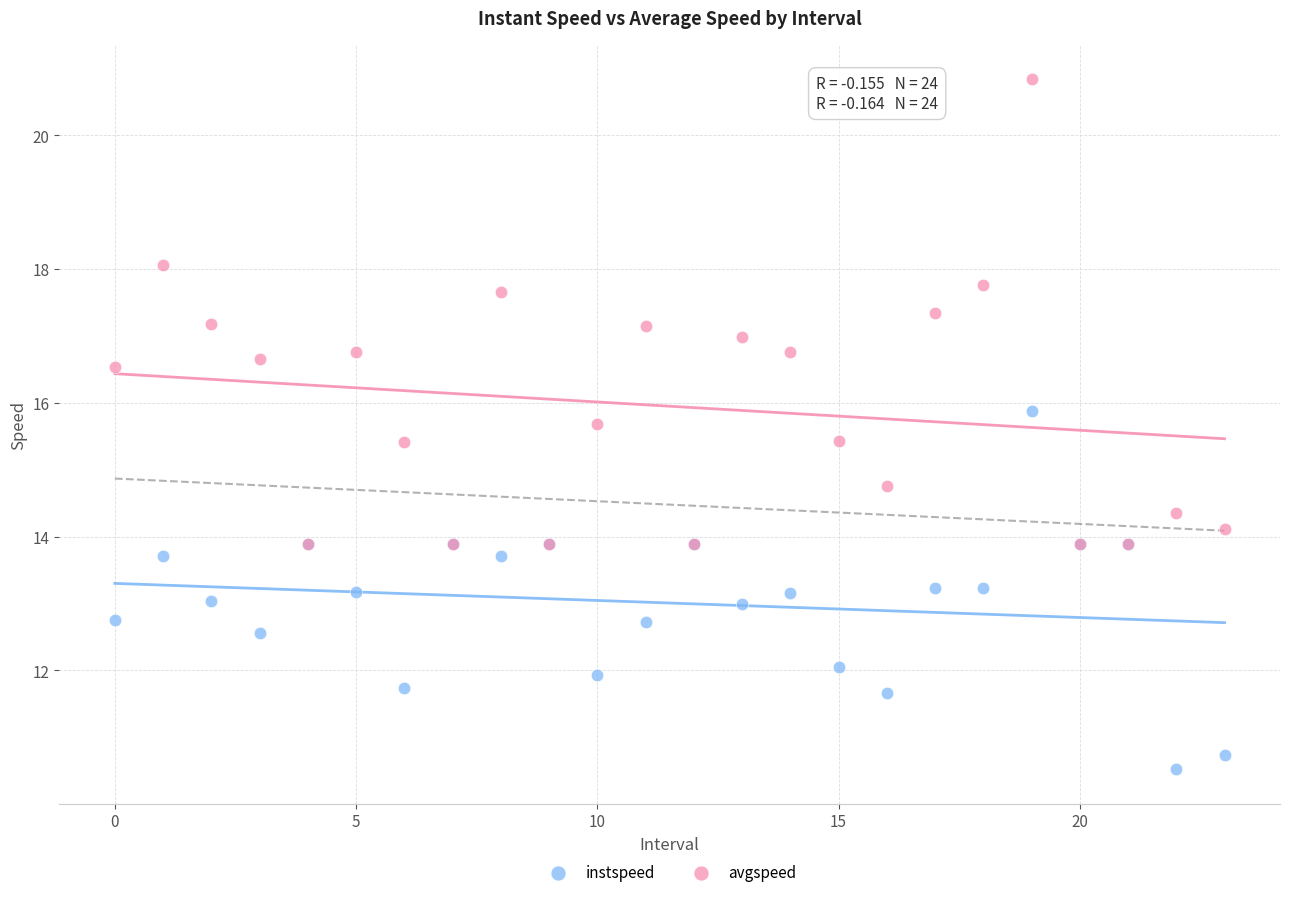

Across all series, what Y value is closest to 15?

14.8